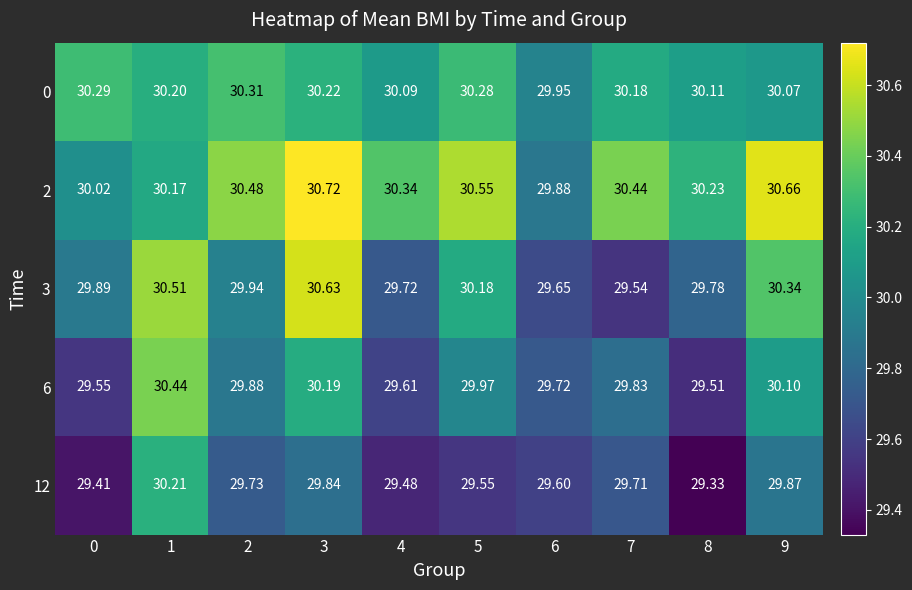

Is the value of 0 at 2 greater than the value of 2 at 0?

Yes